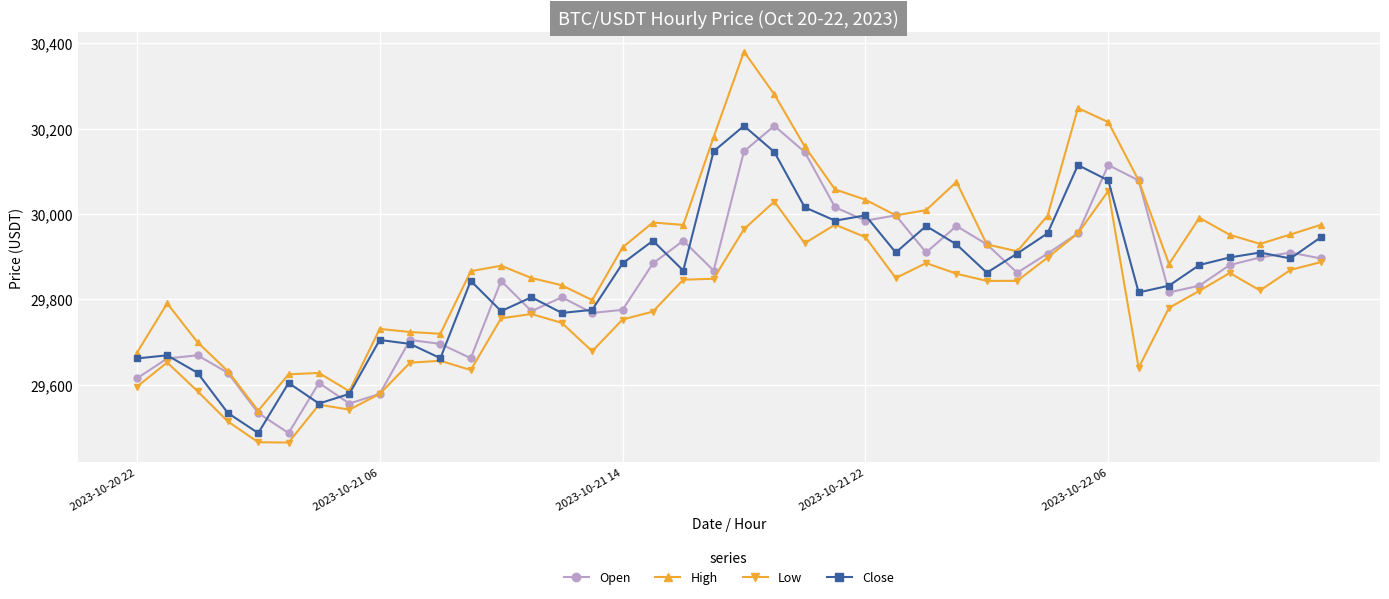

In High, how many points are higher than both neighbors (excluding endpoints)?

9